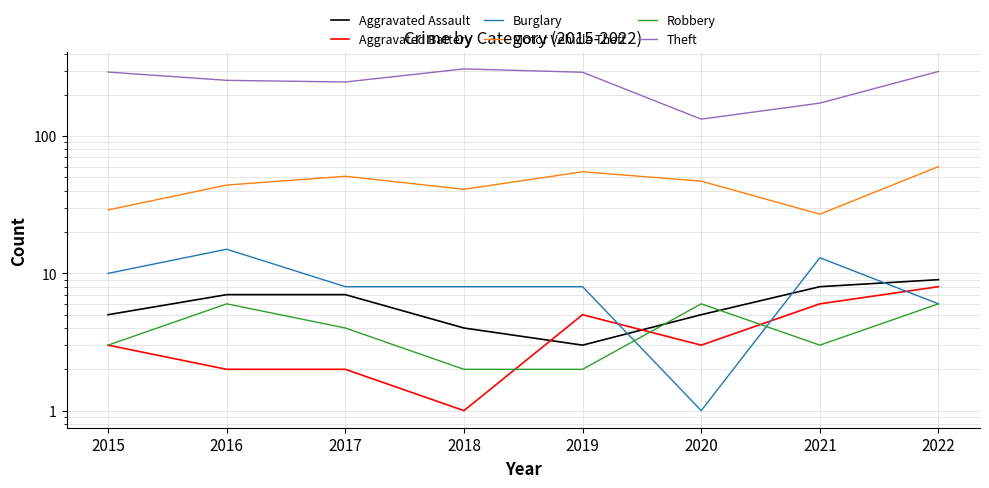

True or false: Theft and Aggravated Assault cross at least once.

False